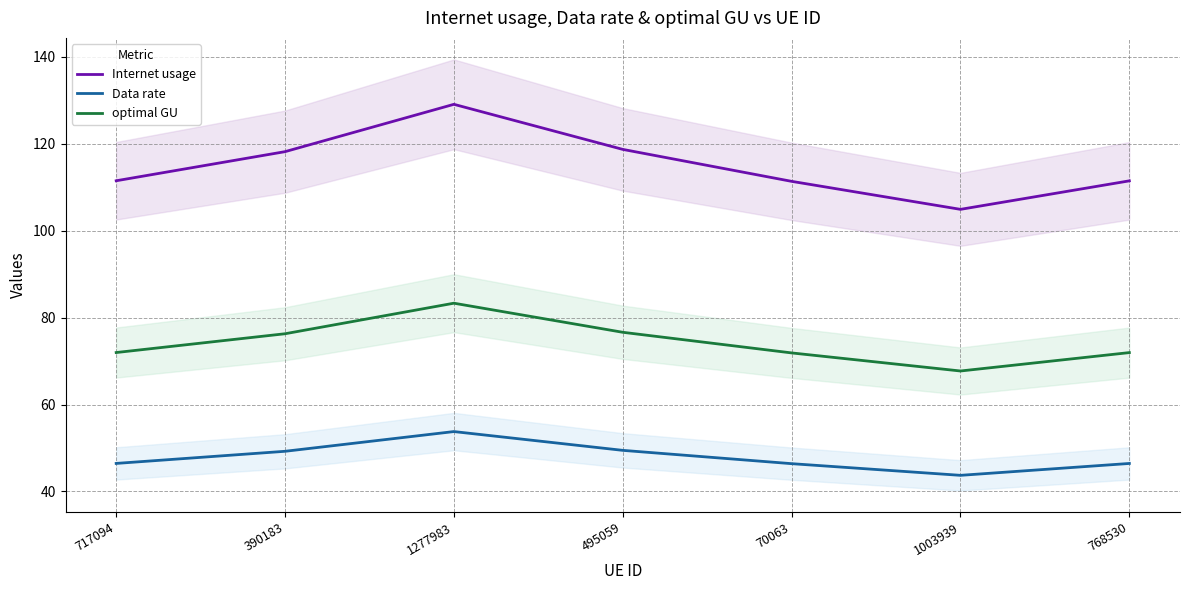

At how many categories does at least one series exceed 74?

7